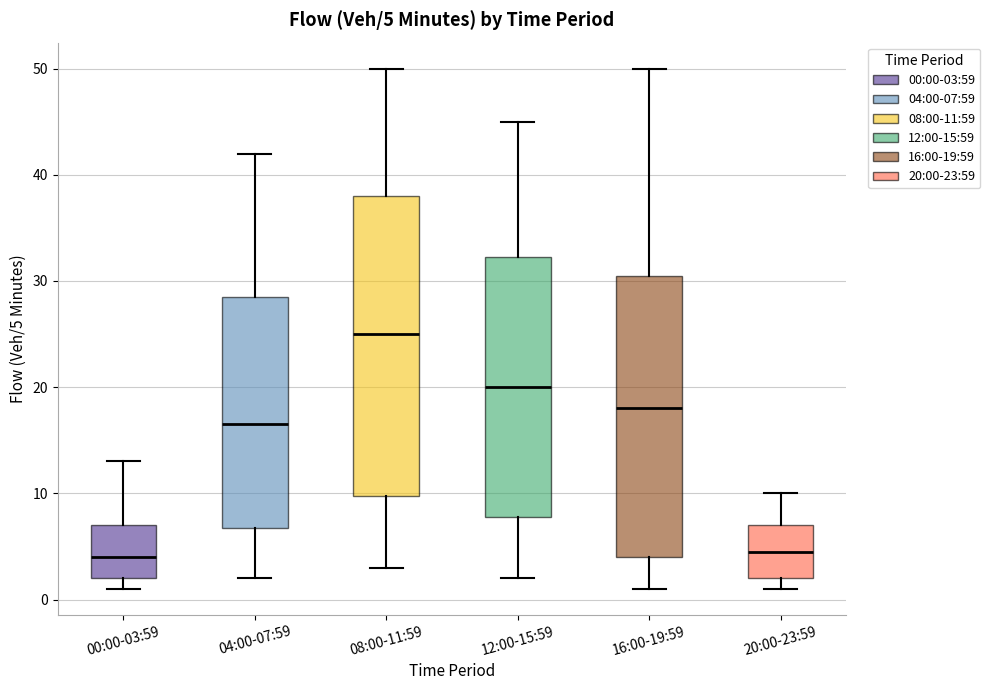

Comparing the boxes themselves (not the whiskers), which one is the tallest?

08:00-11:59